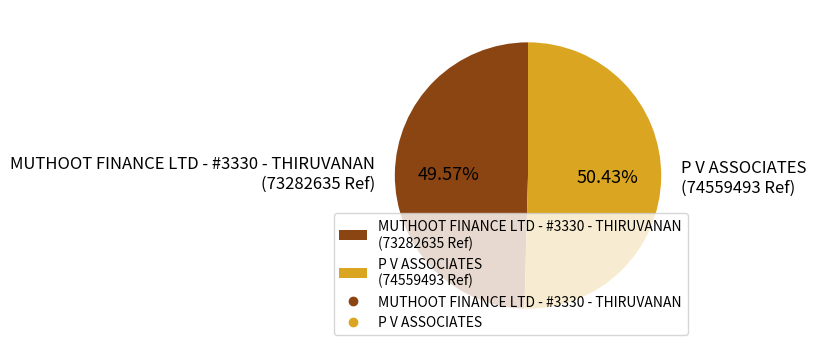

What is the majority slice?

P V ASSOCIATES